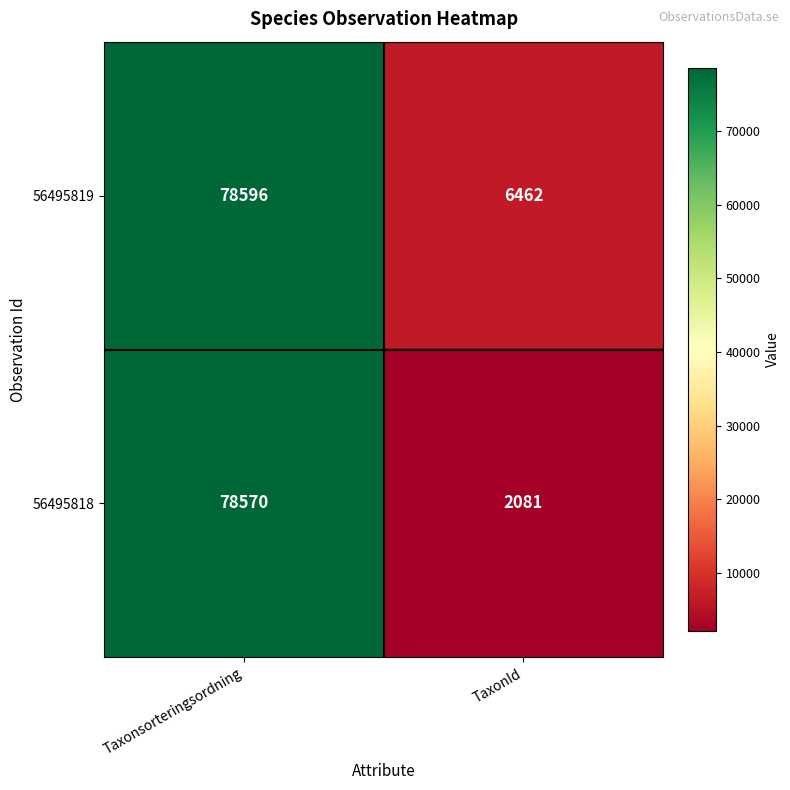

What is the sum of all 56495818 values?

80651